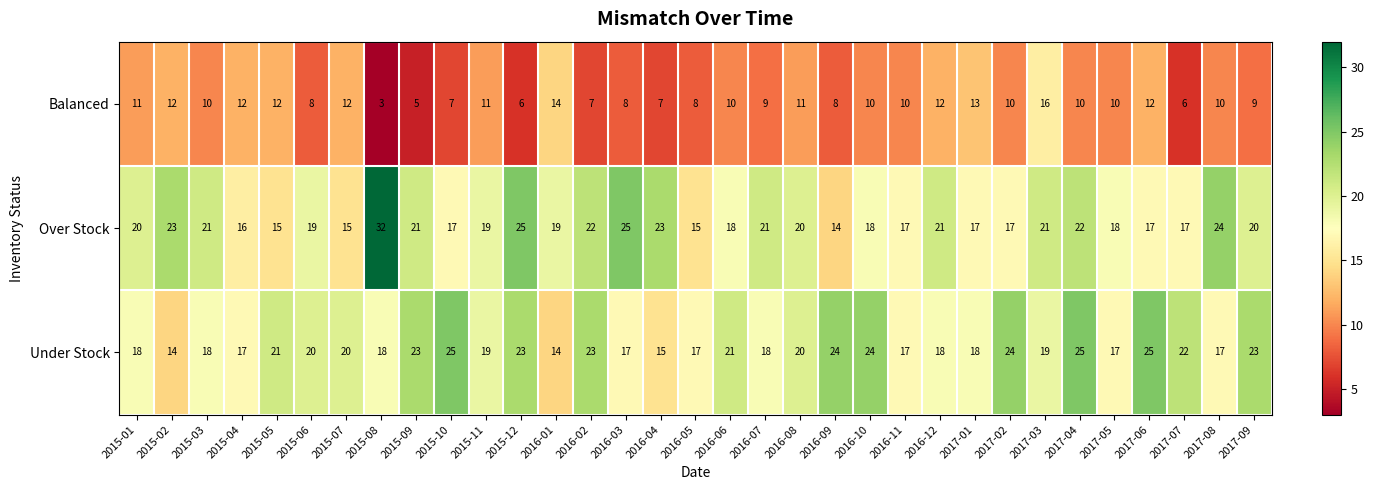

What is the approximate value of Under Stock at 2015-02?

14